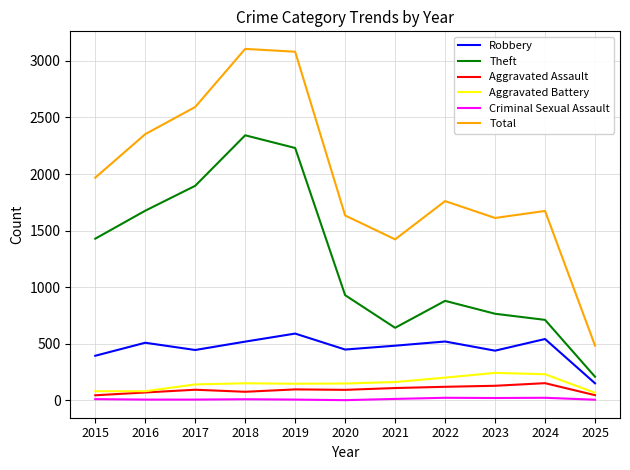

Which series changed the most between 2015 and 2019?

Total